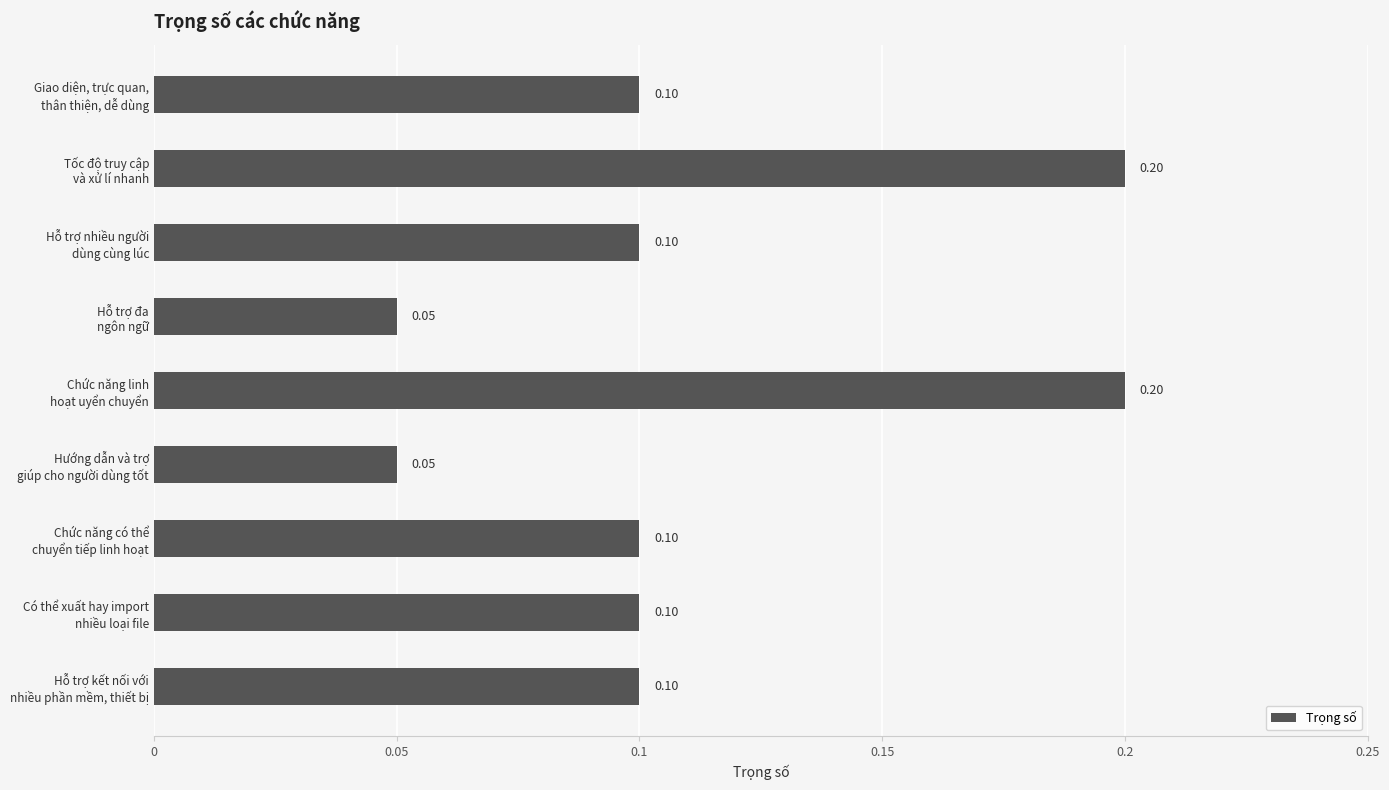

What is the average value?

0.1